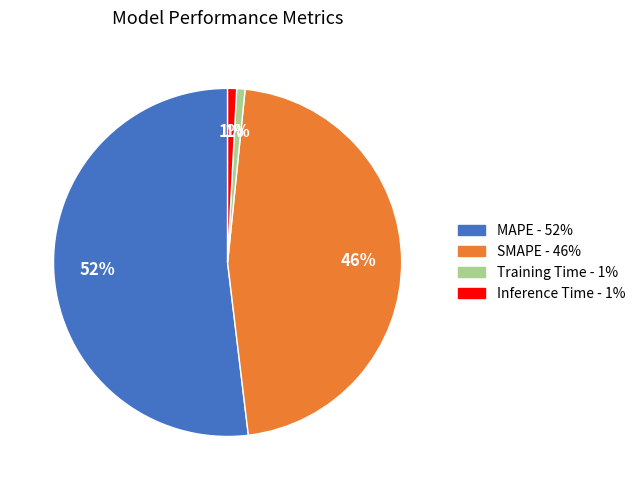

How many segments does this pie chart have?

4